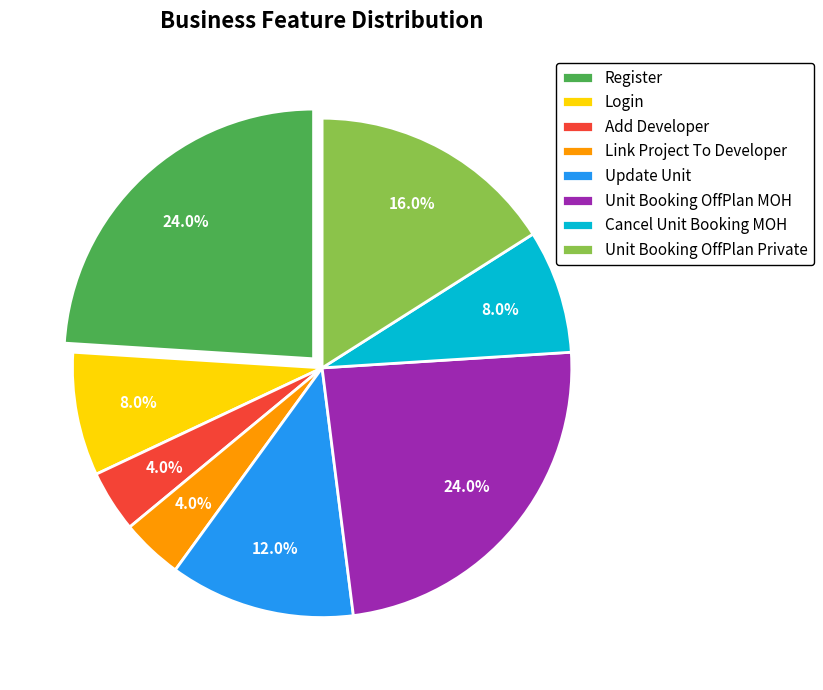

Combined, do Cancel Unit Booking MOH and Update Unit account for over 50%?

No